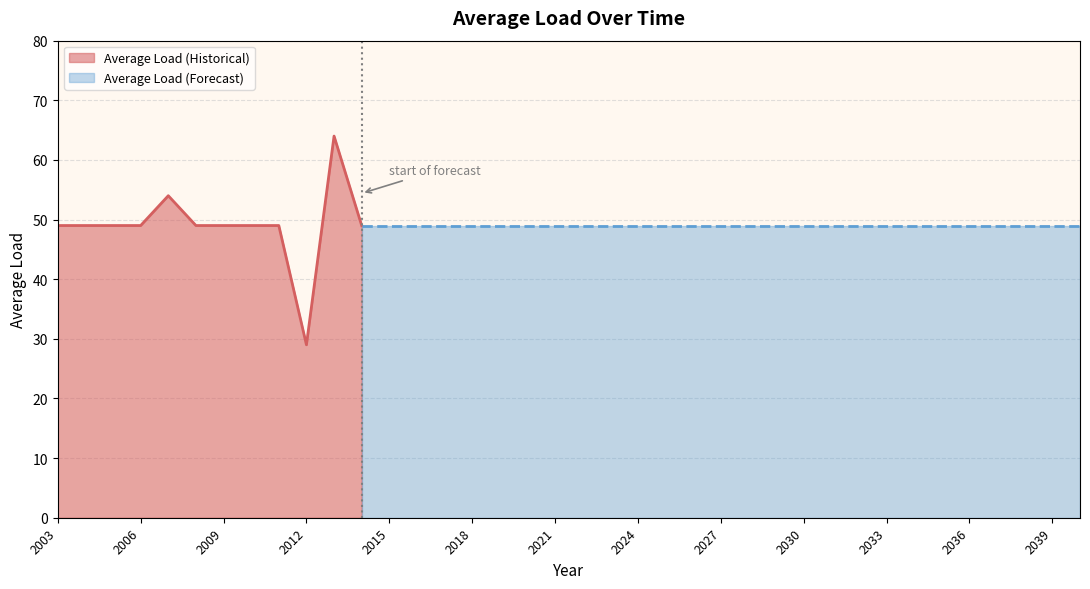

Which category has the highest value across all series?

2013